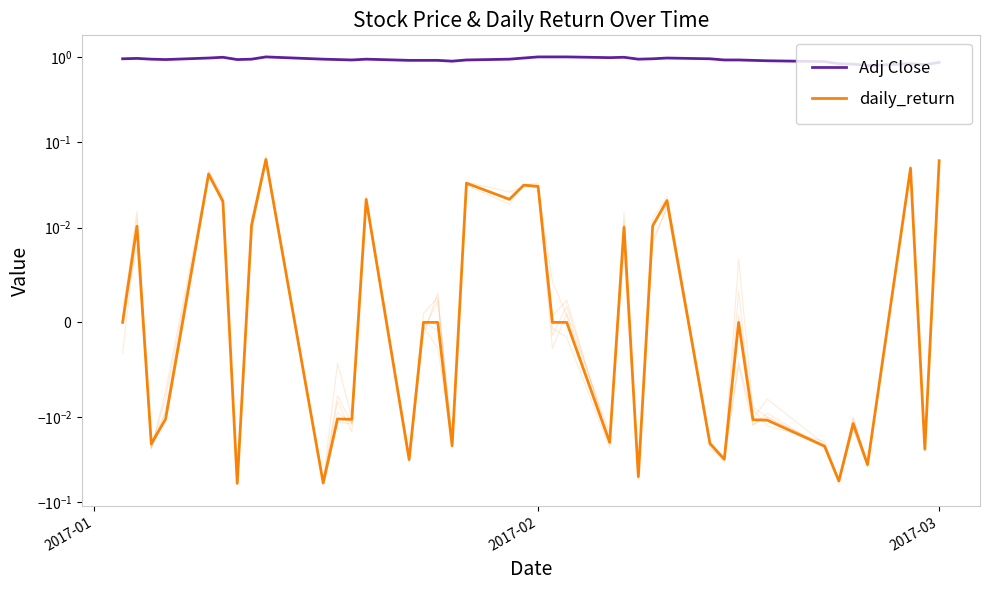

In daily_return, how many points are lower than both neighbors (excluding endpoints)?

13